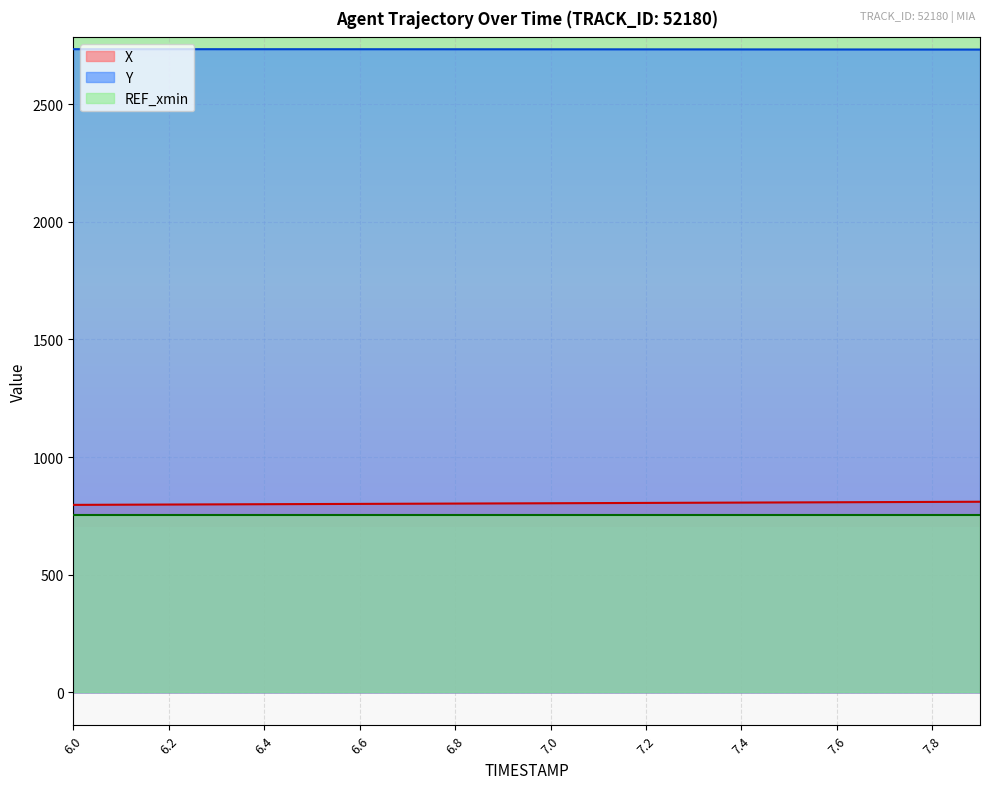

What is the difference between the maximum and minimum values in the X series?

13.3